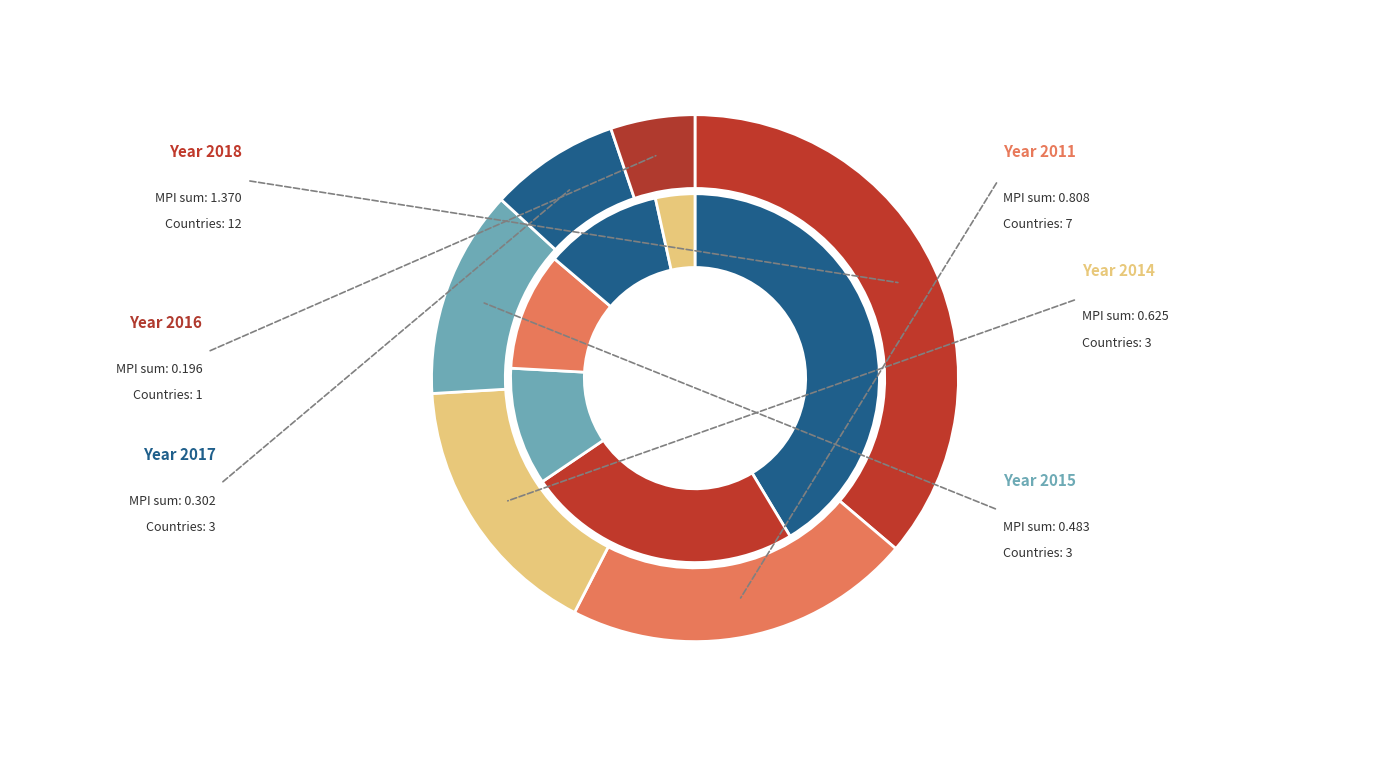

True or false: 2013 accounts for 1% of the total.

False